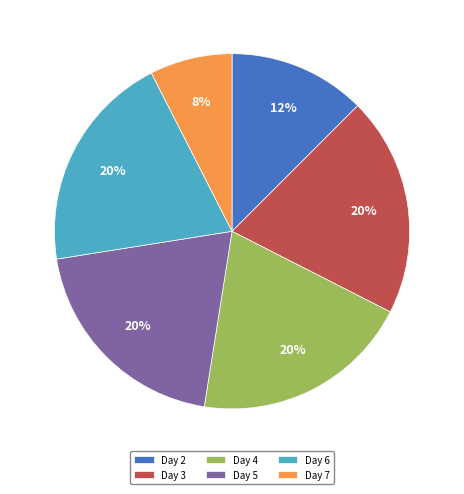

Is the sum of Day 6 and Day 4 greater than half?

No